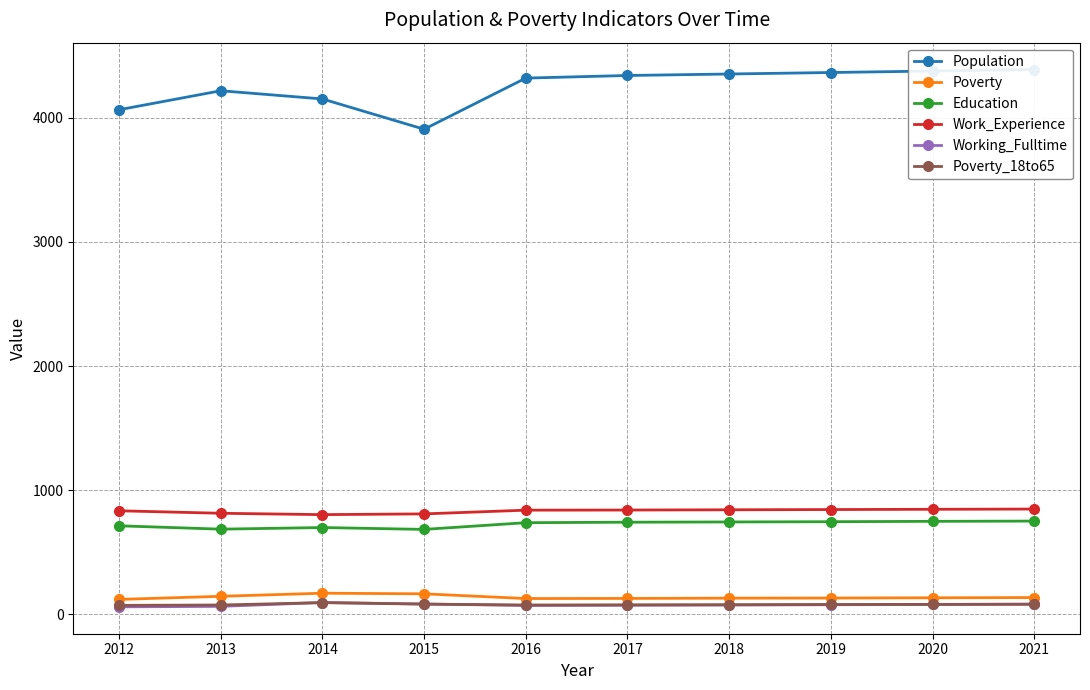

What is the sum of all Education values?

7252